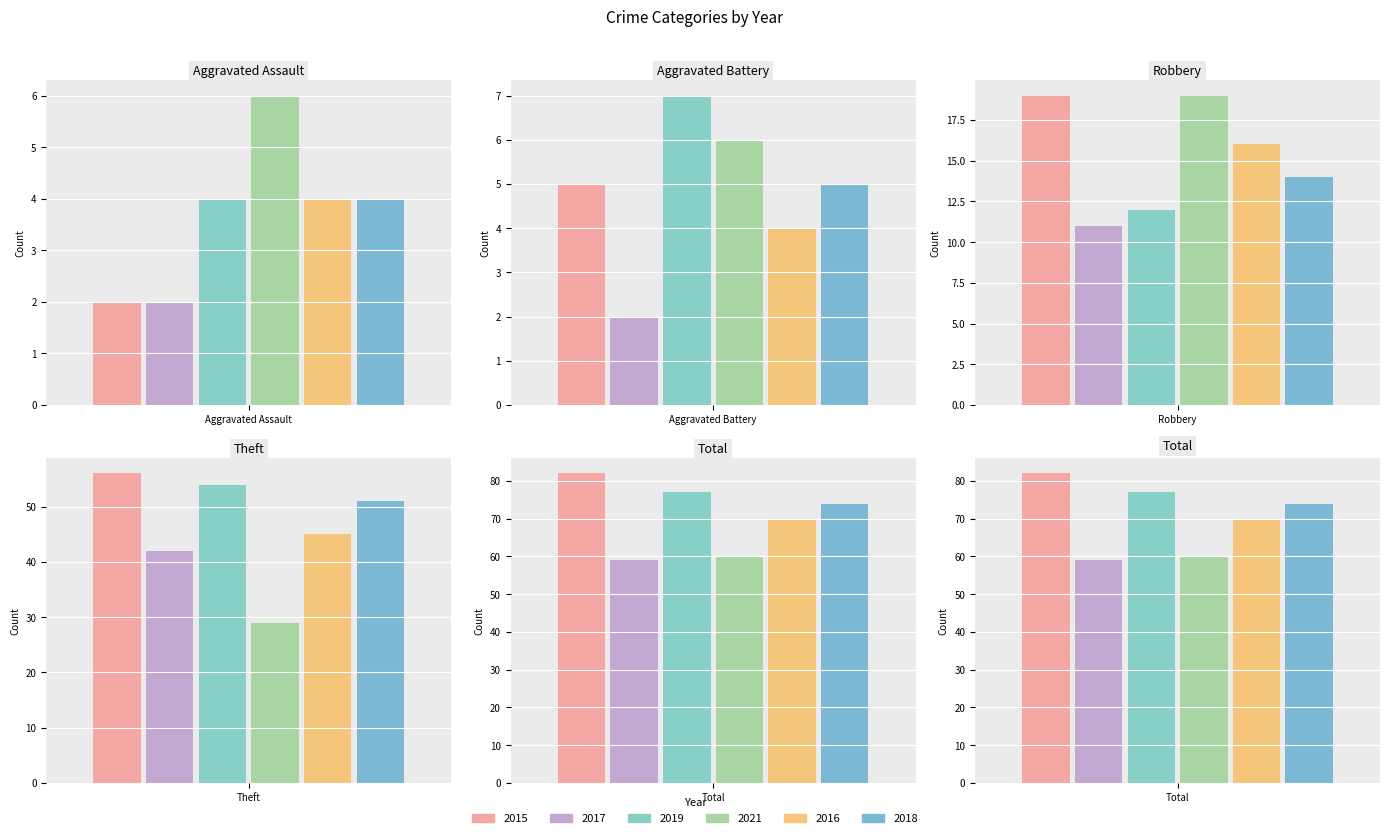

Which category has the lowest value in the 2019 series?

Aggravated Assault